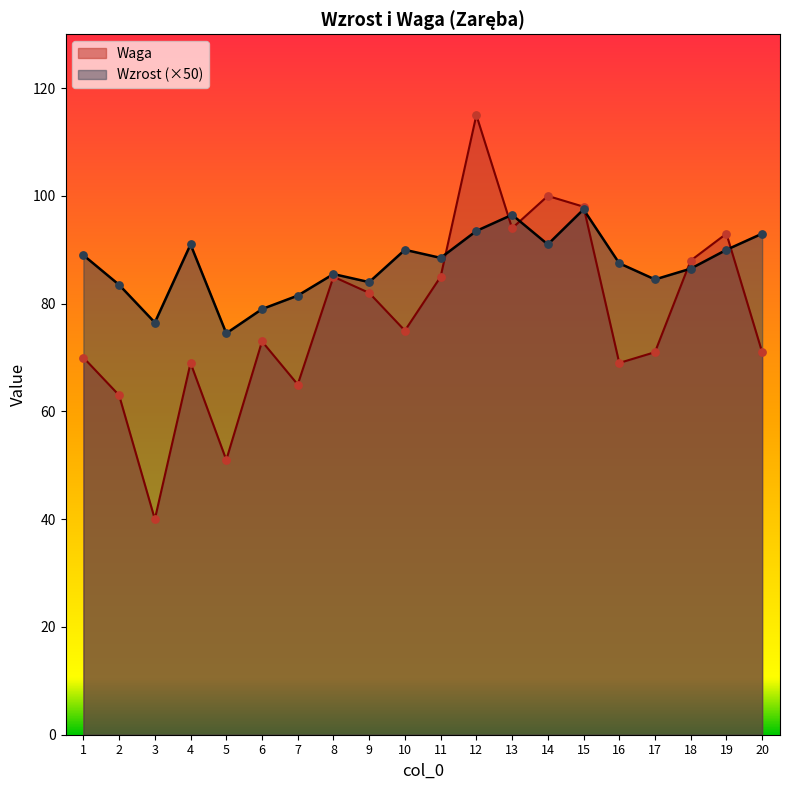

What is the total value across all series at 8?

170.5